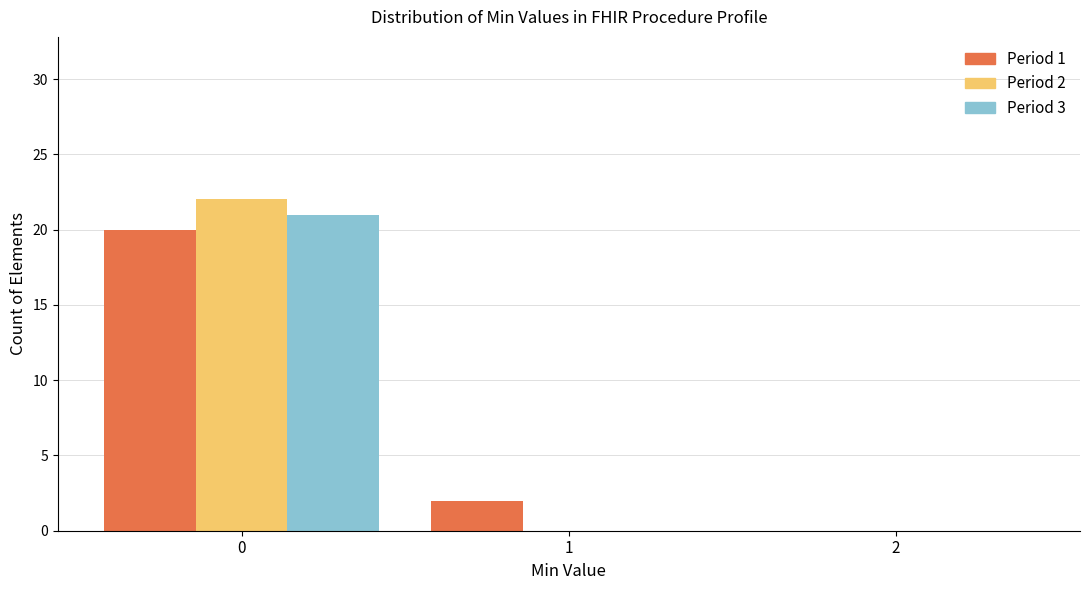

Reading left to right, extract all data points from this chart.

Period 1: 0=20	1=2	2=0
Period 2: 0=22	1=0	2=0
Period 3: 0=21	1=0	2=0